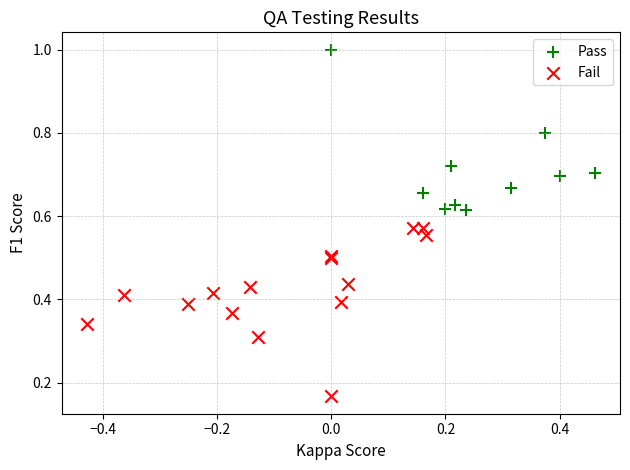

Which series reaches the minimum Y coordinate?

Fail